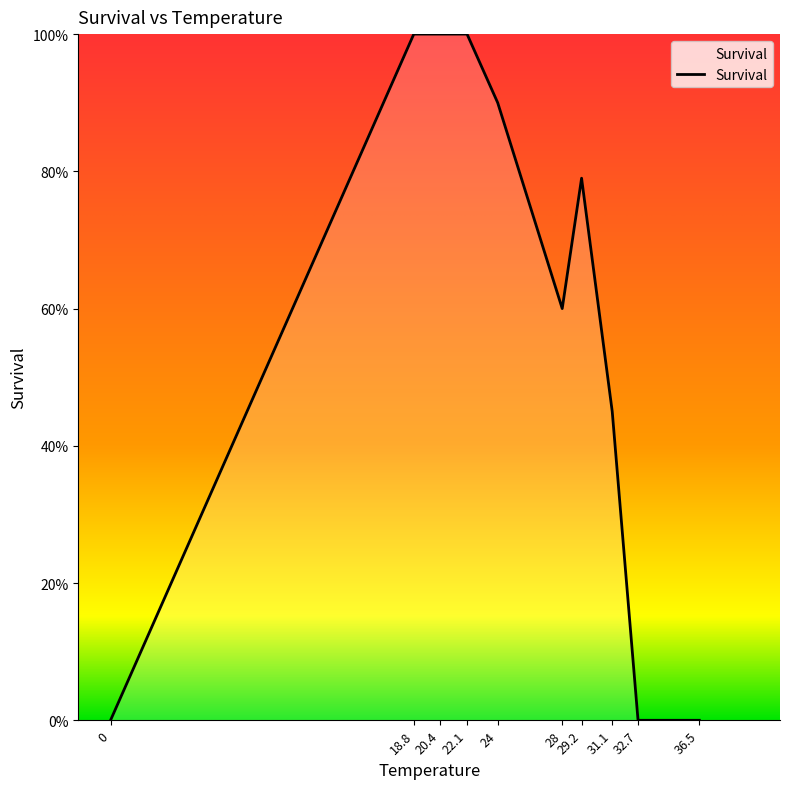

What is the label of the 8th point from the right?

20.4